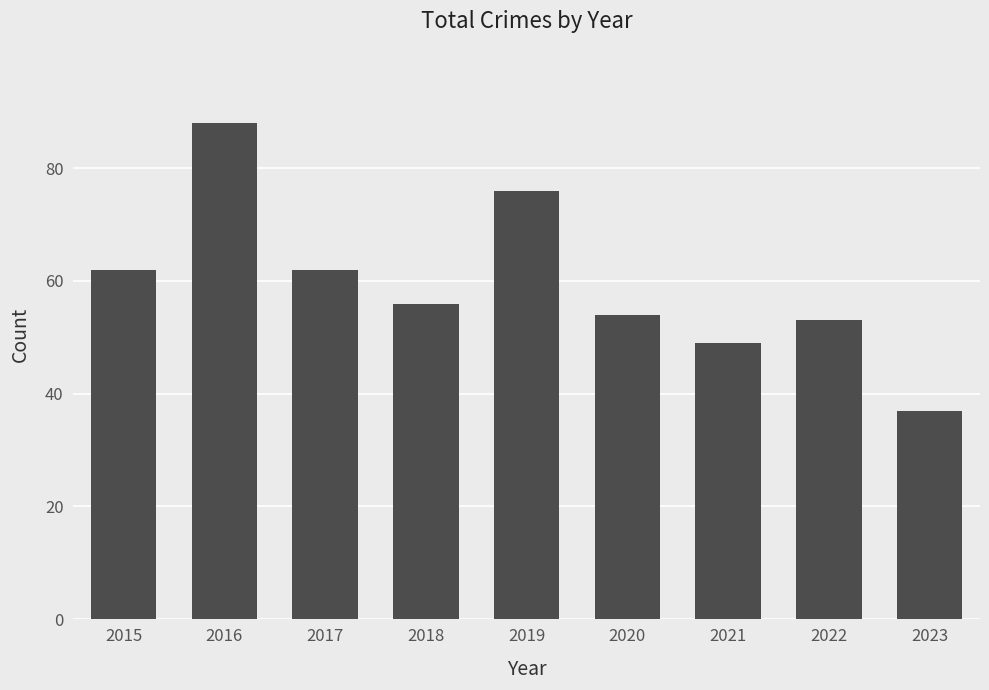

Which has a higher value, 2015 or 2018?

2015